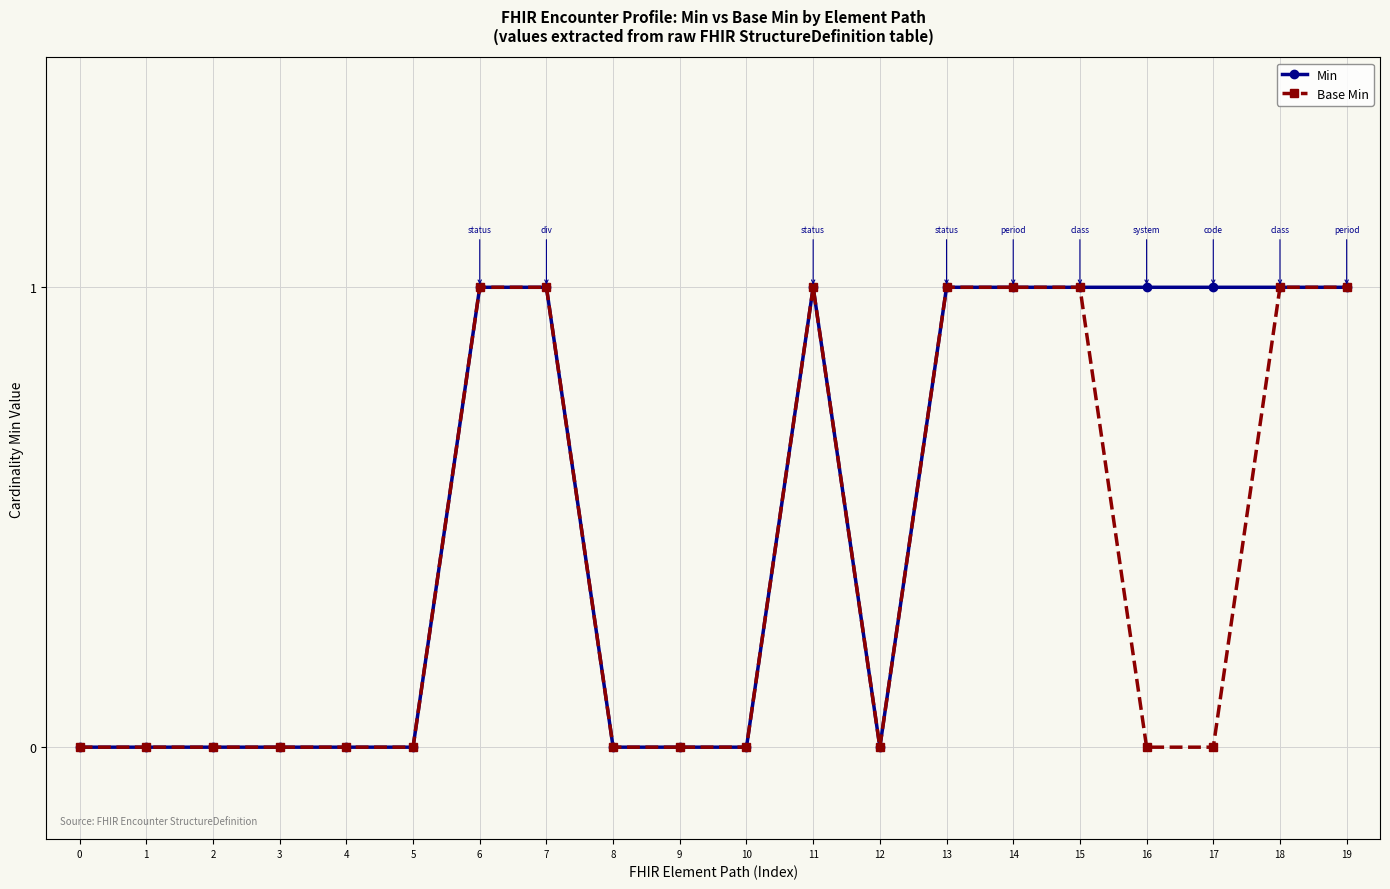

Is the value of Min at 5 greater than the value of Base Min at 18?

No